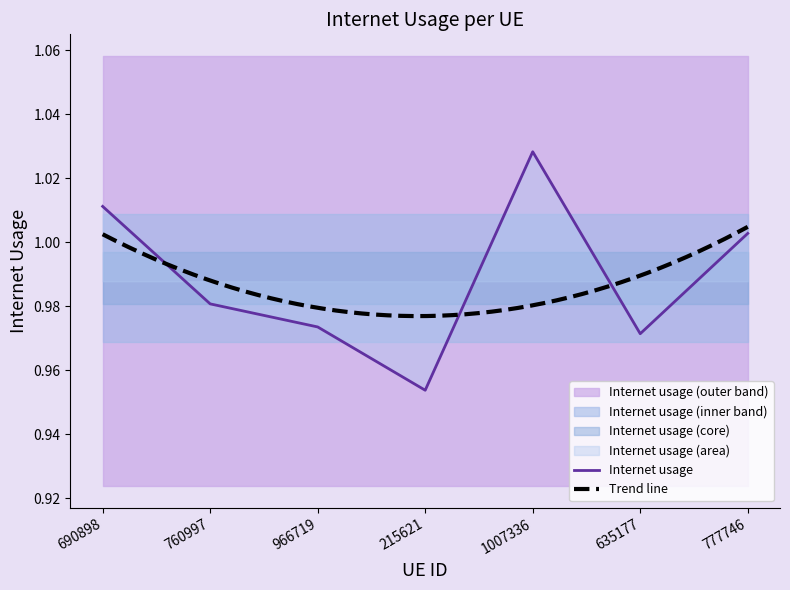

Reading left to right, extract all data points from this chart.

690898=1.0	760997=1.0	966719=1.0	215621=1.0	1007336=1.0	635177=1.0	777746=1.0